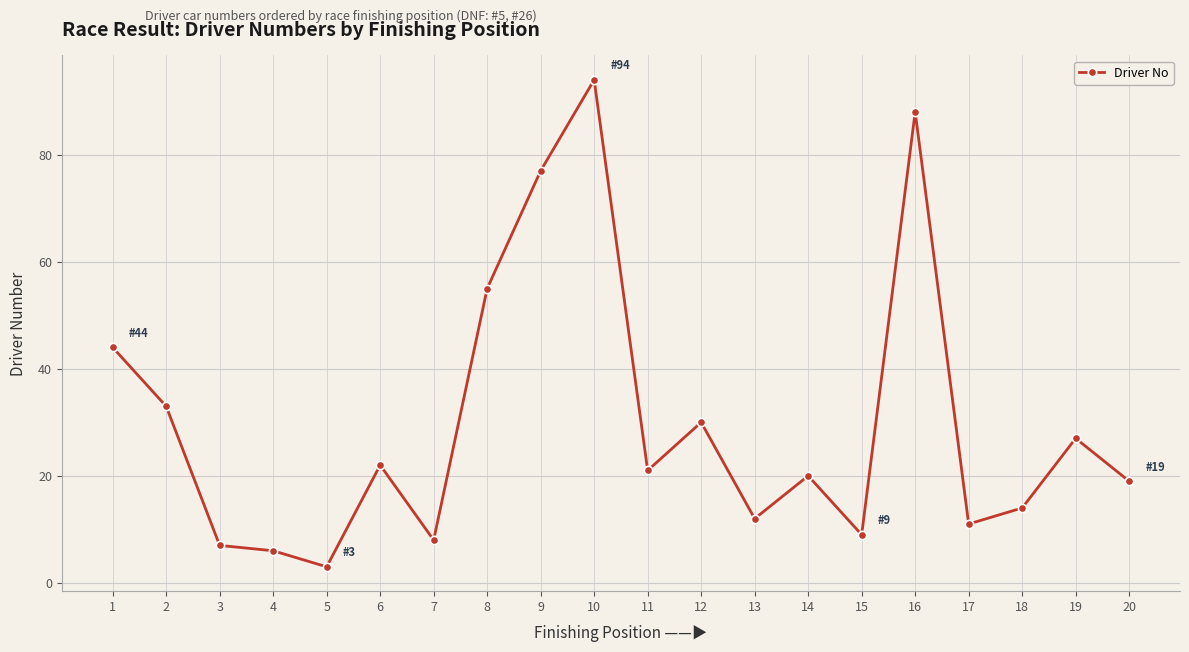

What is the difference between the second highest and second lowest values?

82